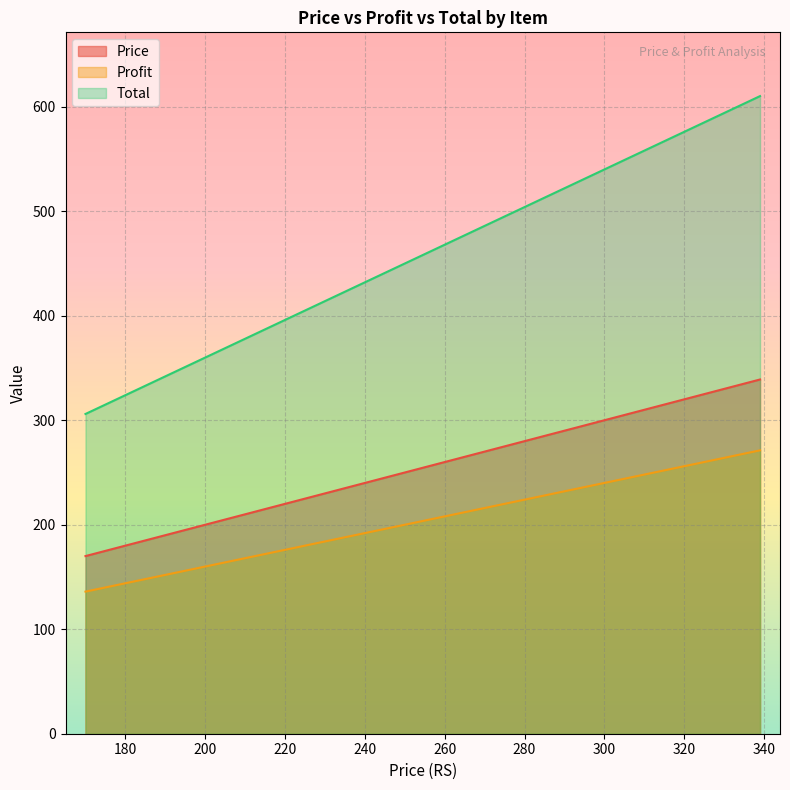

True or false: Price and Total intersect in this chart.

False